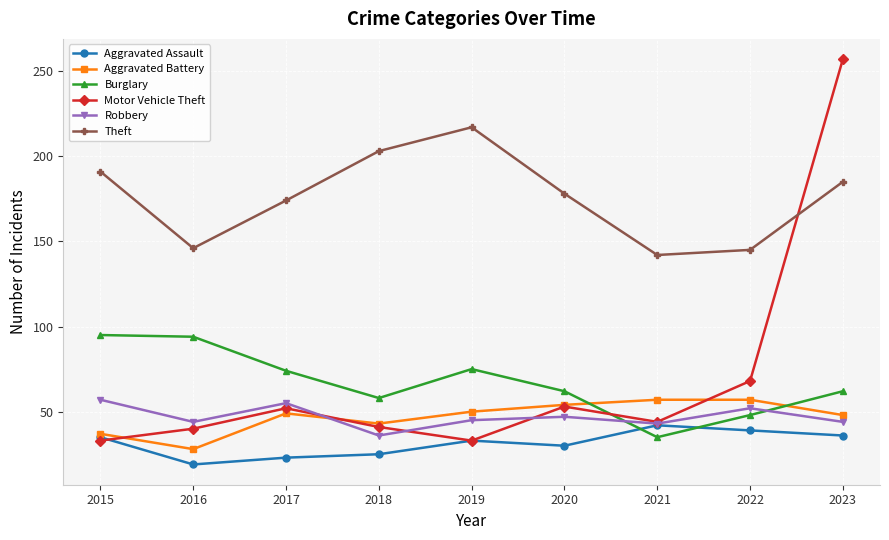

What is the minimum value for Aggravated Assault?

19